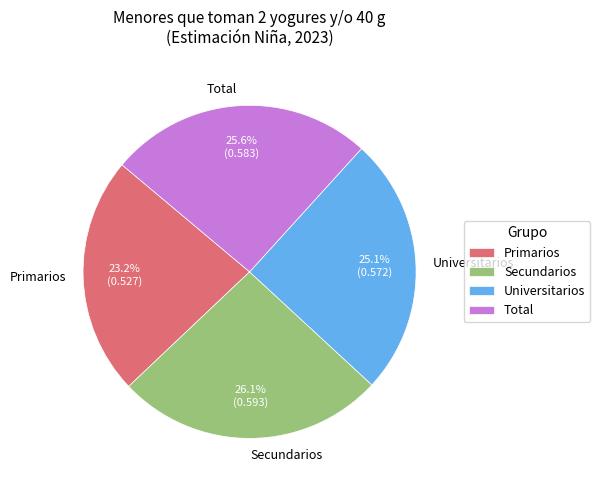

How many slices are in this pie chart?

4